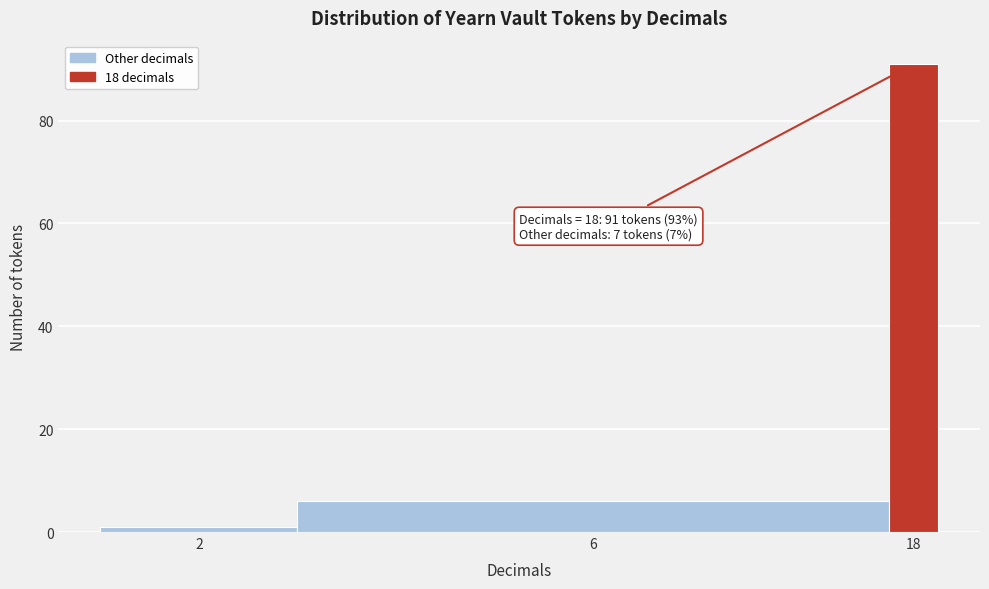

Reading left to right, transcribe all the data shown in this chart.

1	6	91